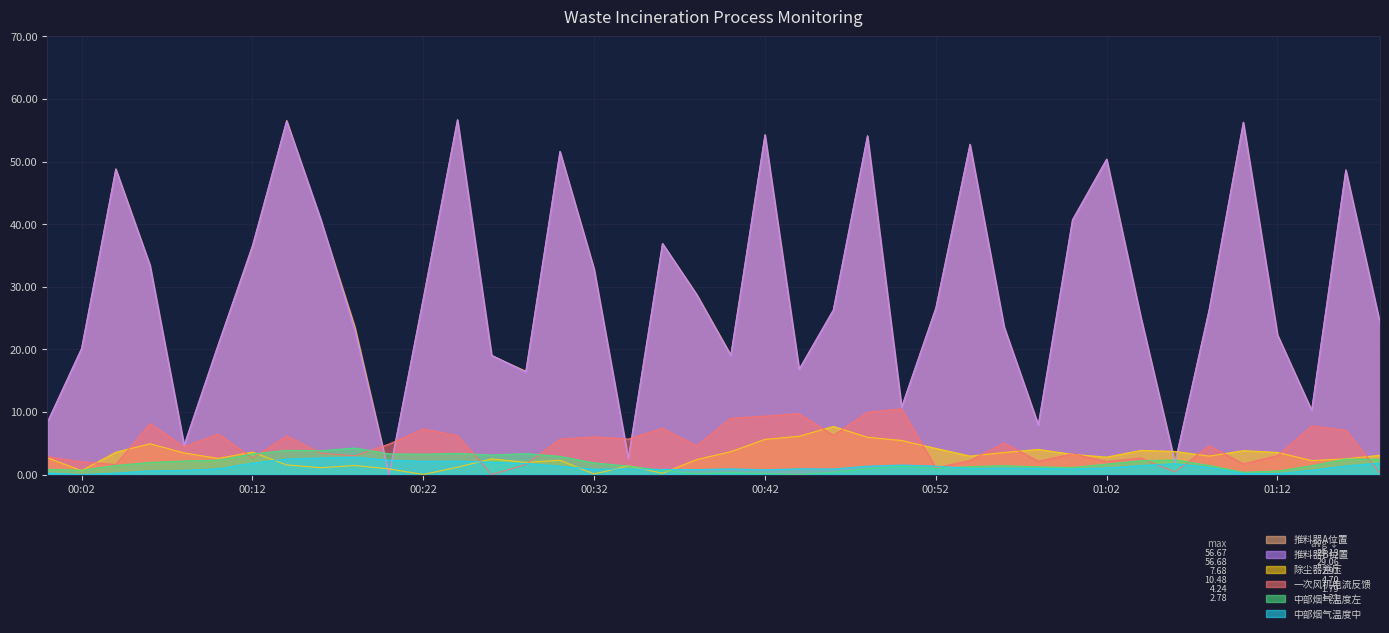

What is the total value across all series at 2024-09-24 00:30:00?

115.3